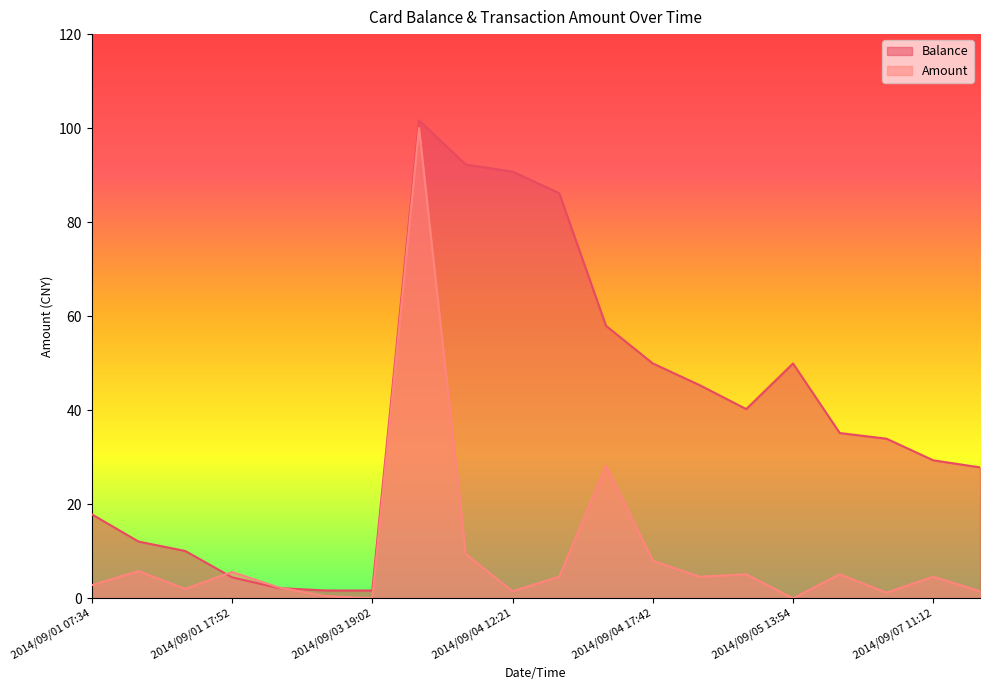

What is the value of the Balance point at the 4th from the left?

4.5